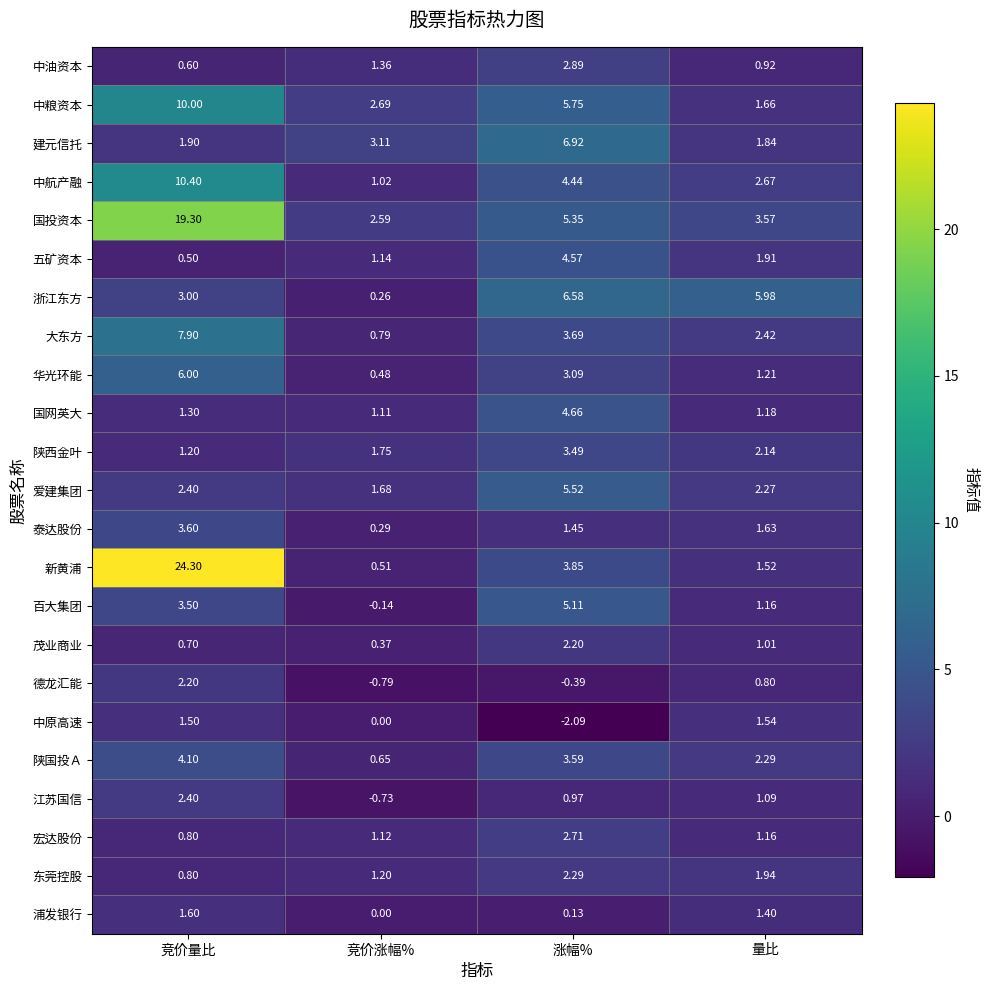

At which label does 中油资本 first exceed 1?

竞价涨幅%